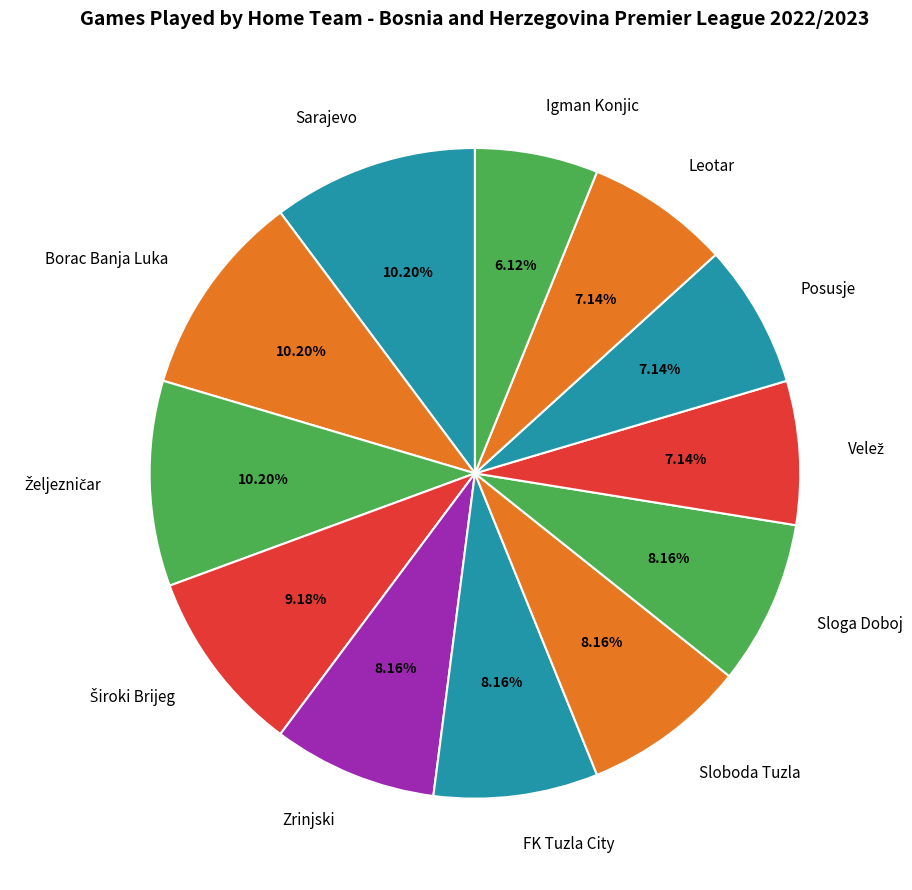

How many segments does this pie chart have?

12